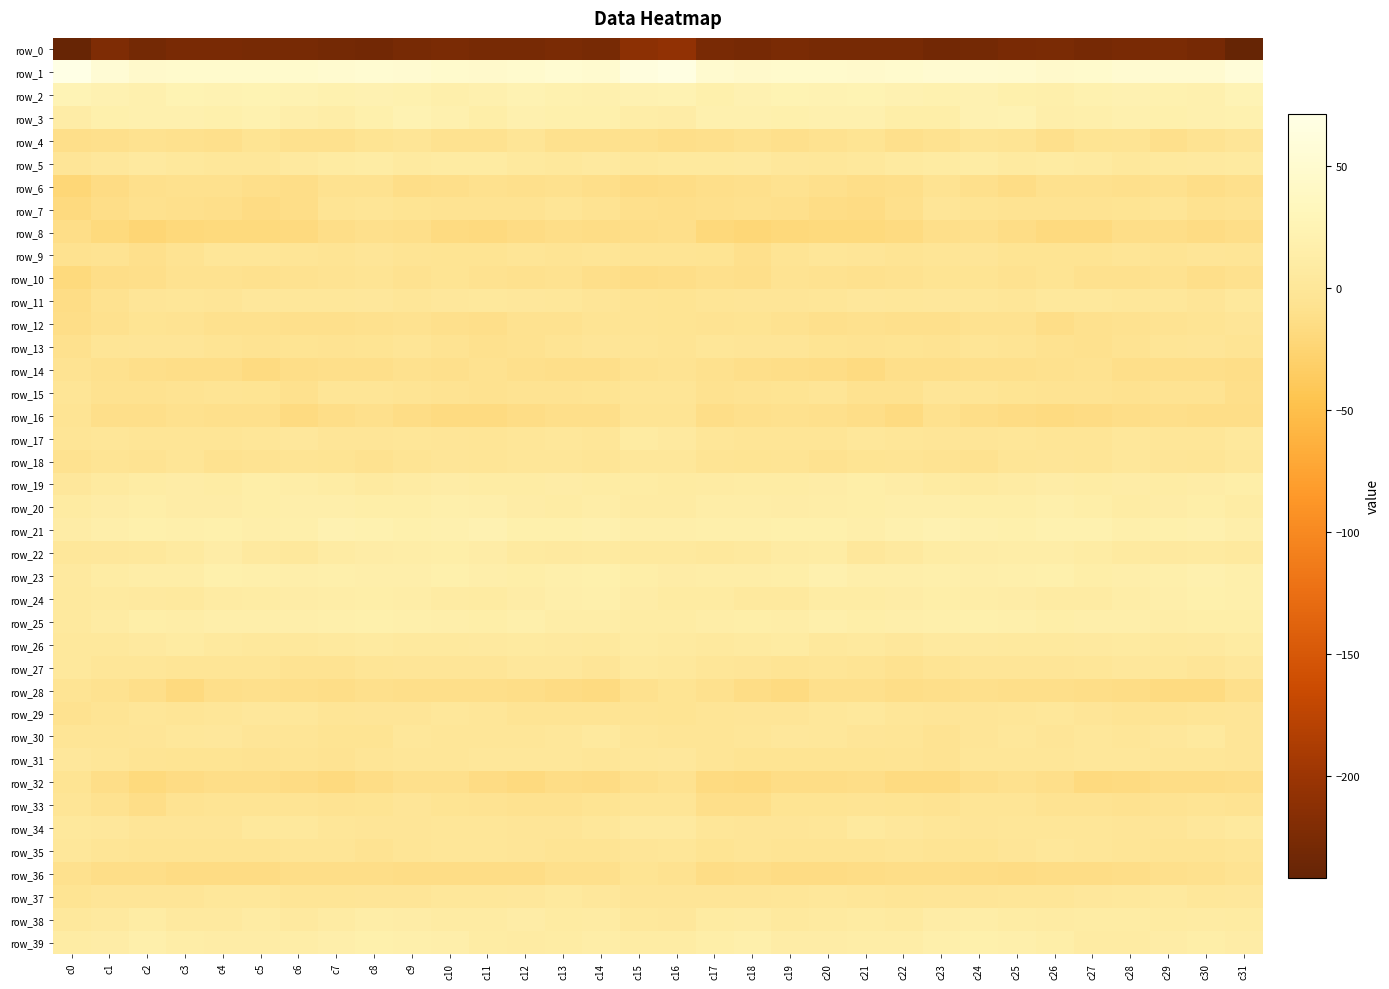

Which series has the largest total across all categories?

row_1